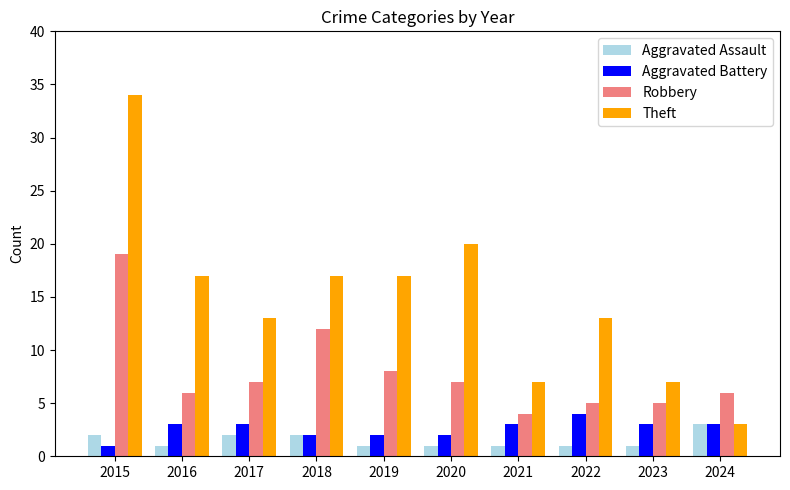

Read the Robbery value at 2017, to the nearest 5.

5